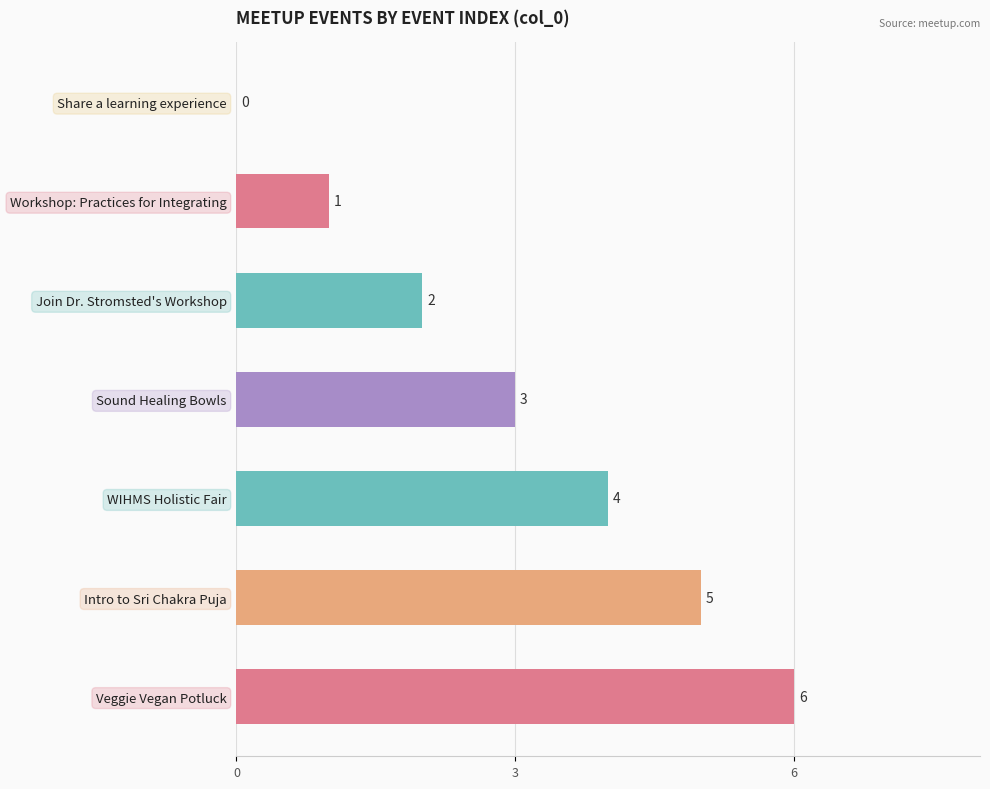

The value at Share a learning experience is 2. True or false?

False